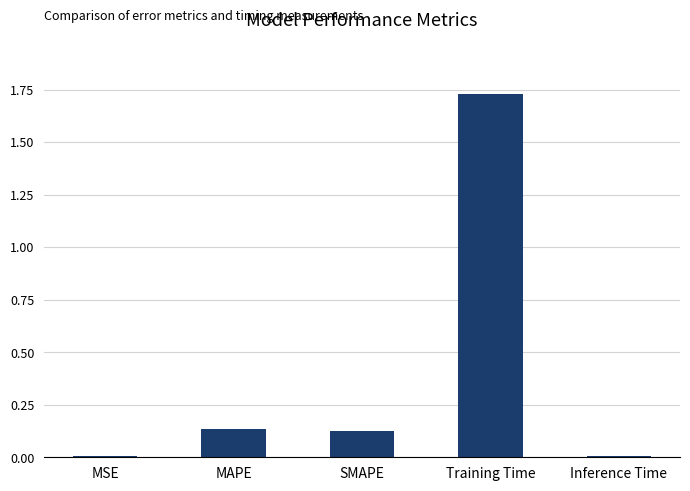

Between Training Time and MSE, which is larger?

Training Time